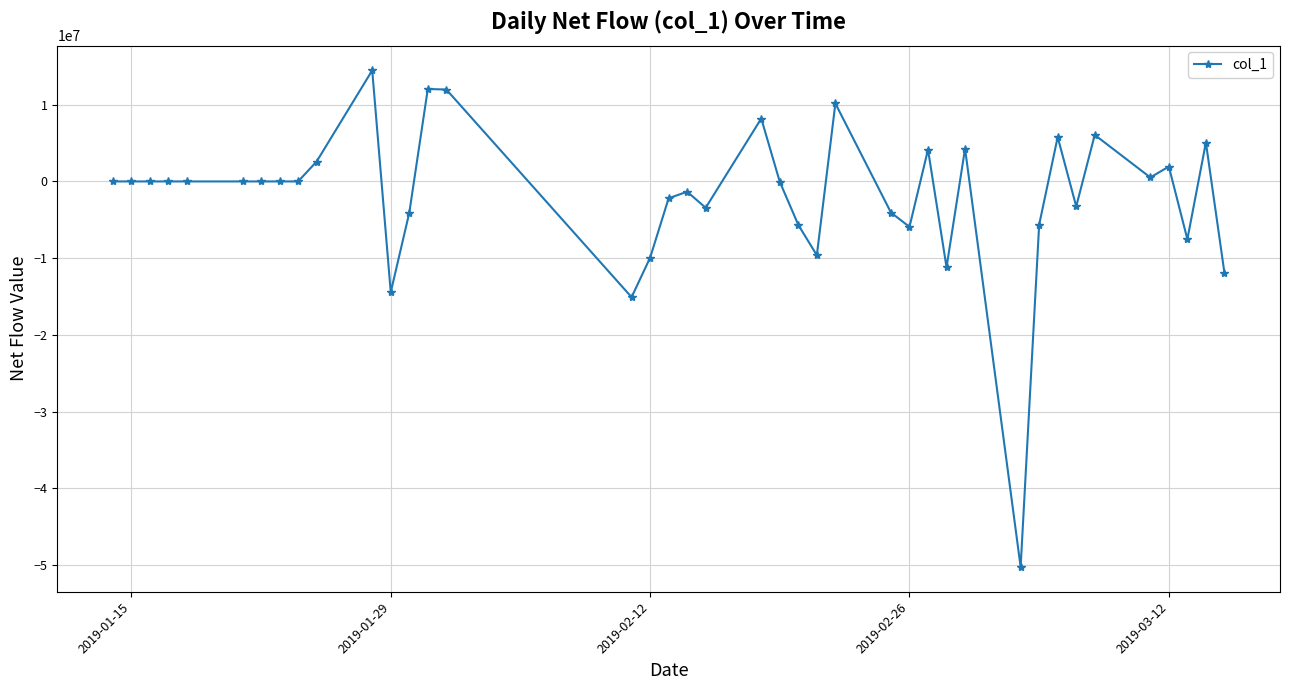

True or false: the data has more than 1 interior local peaks.

True